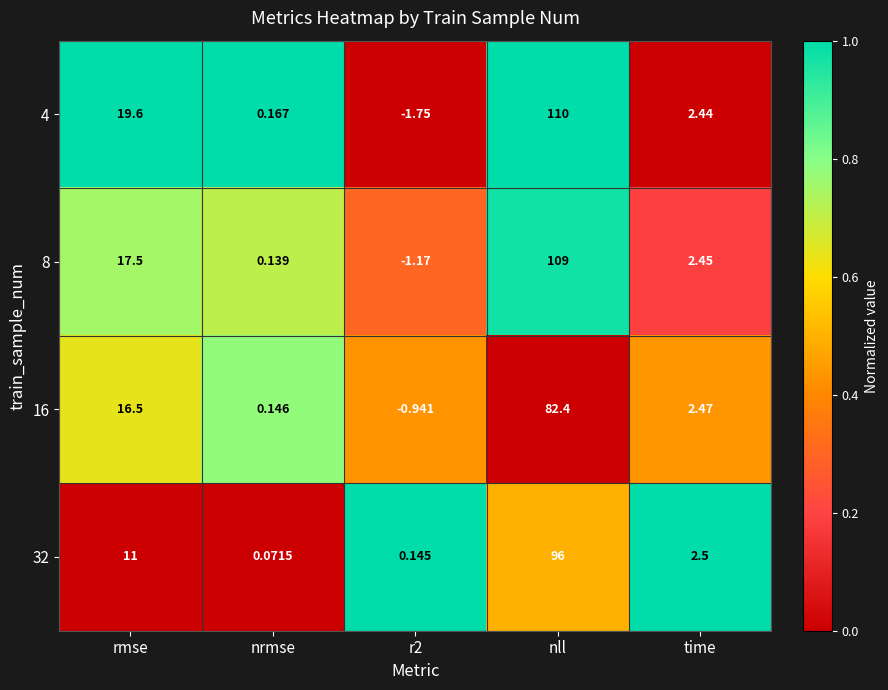

Where does the 16 series first go above 2?

rmse